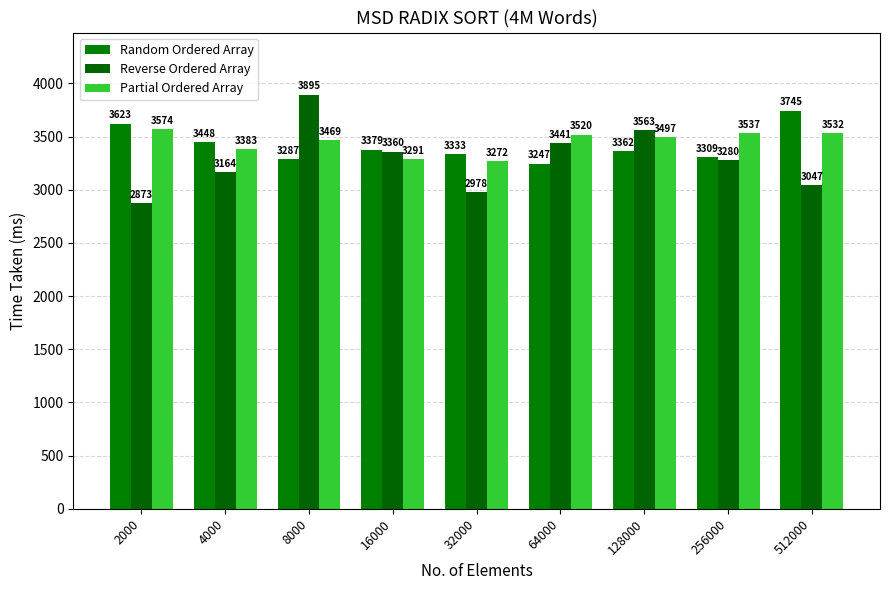

What is the lowest value of the Partial Ordered Array series?

3272